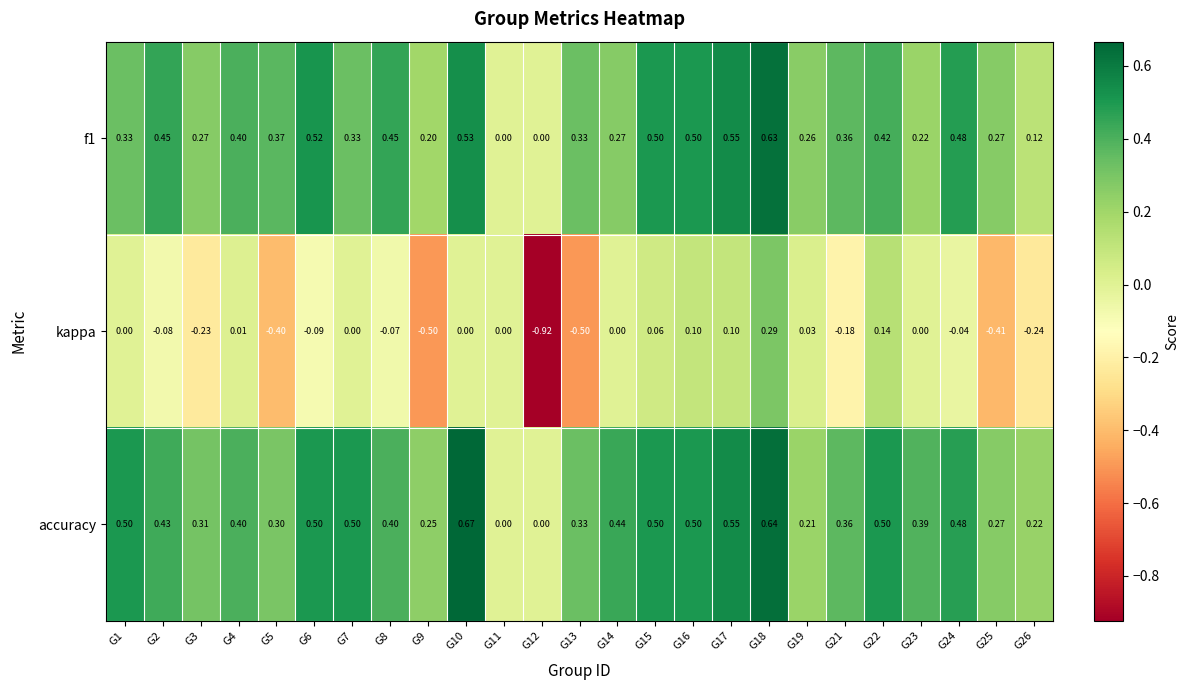

Which series has the widest spread of values?

kappa